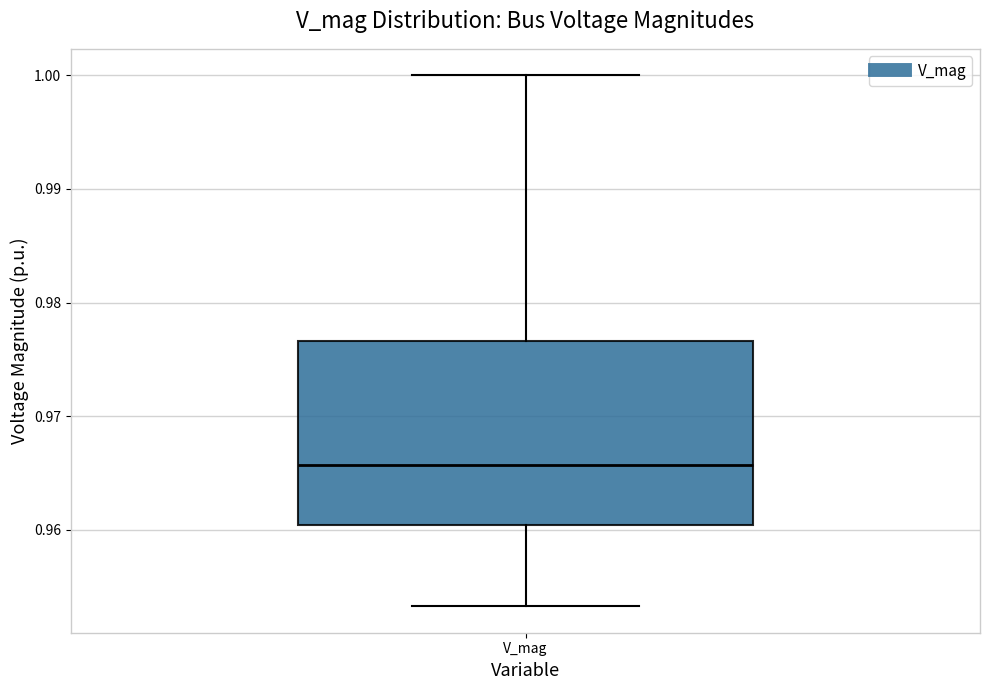

Transcribe this box plot: give where the median line is, the range the box spans, and where the two whiskers end, as read against the y-axis. The values are not printed on the chart, so give them approximately, as read against the axis.

median 0.966, box 0.960 to 0.977, whiskers 0.953 to 1.000